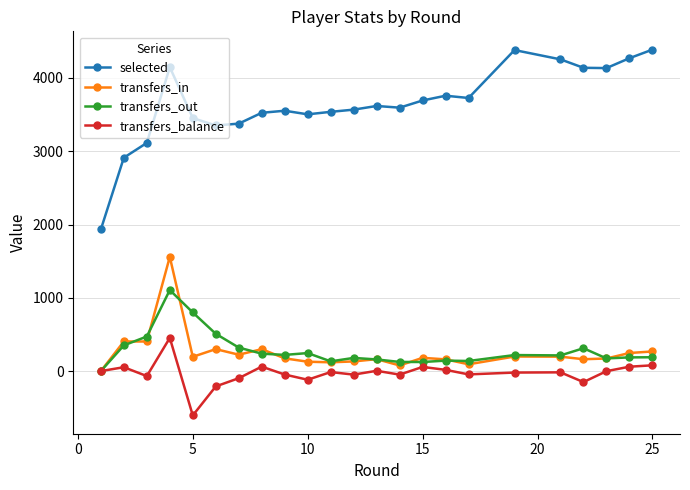

List the series in order of their peak value, lowest first.

transfers_balance, transfers_out, transfers_in, selected